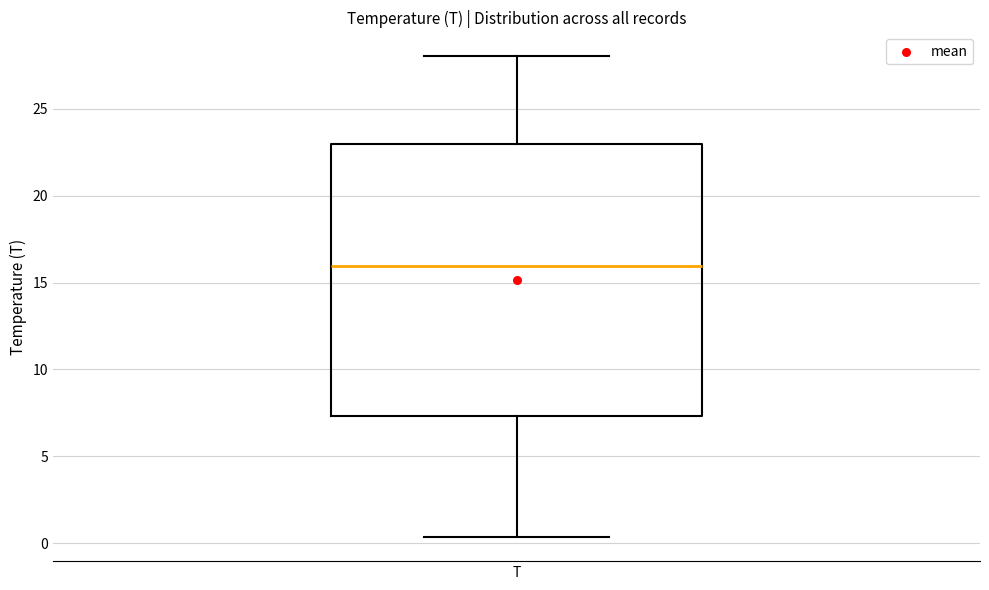

Where does the lower whisker of the box for T end on the y-axis? The values are not printed on the chart, so give them approximately, as read against the axis.

0.5